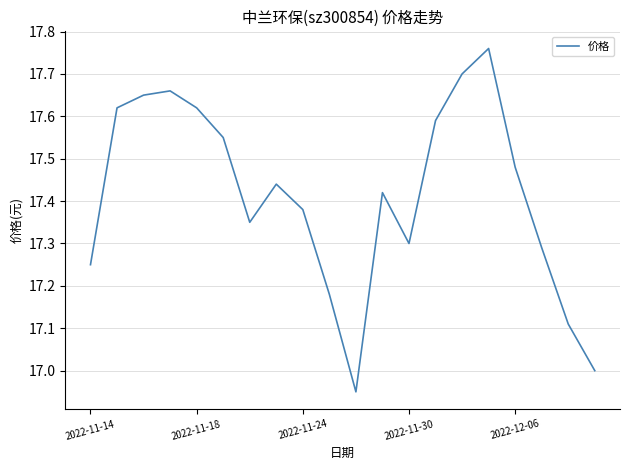

What is the difference between the maximum and minimum values?

0.8